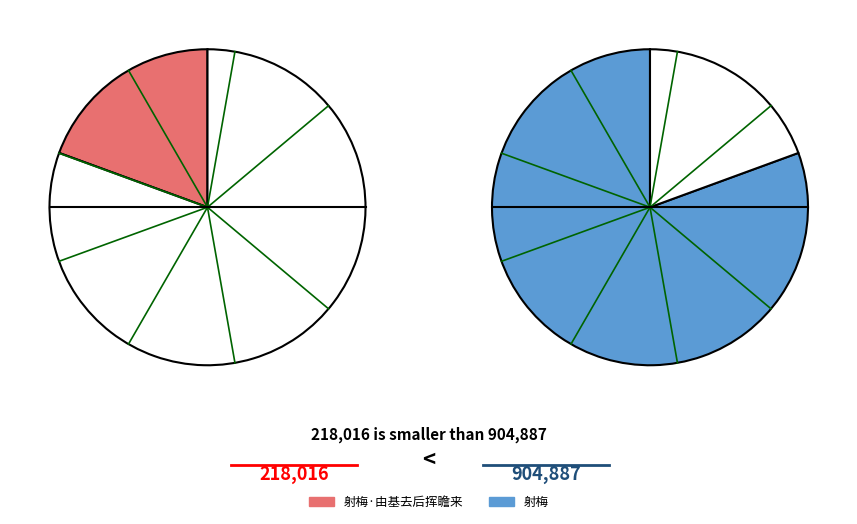

What is the change in value from 射梅·由基去后挥瞻来 to 射梅?

+686871